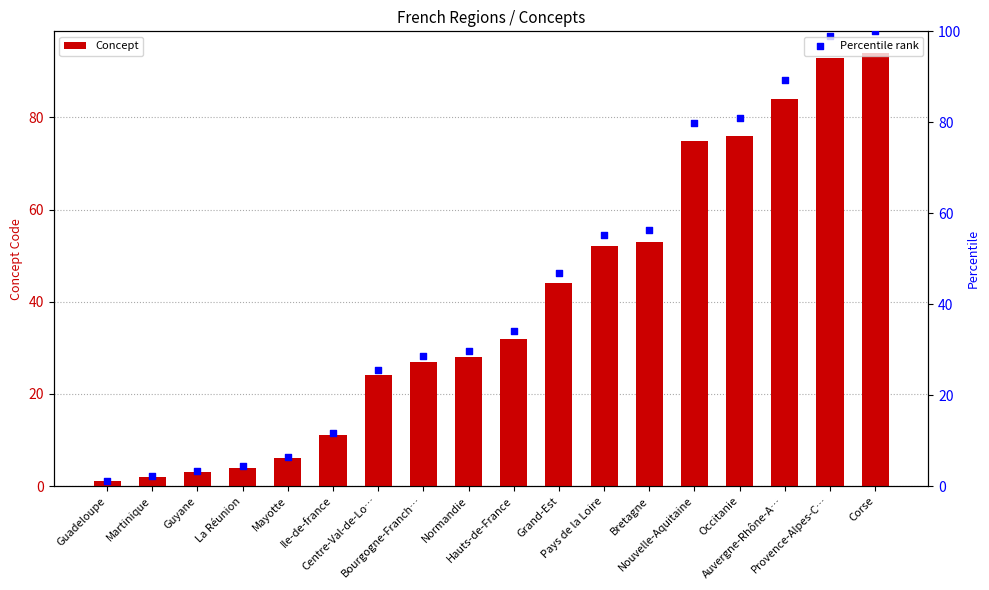

Is the value of Concept at Grand-Est greater than the value of Percentile rank at Guadeloupe?

Yes